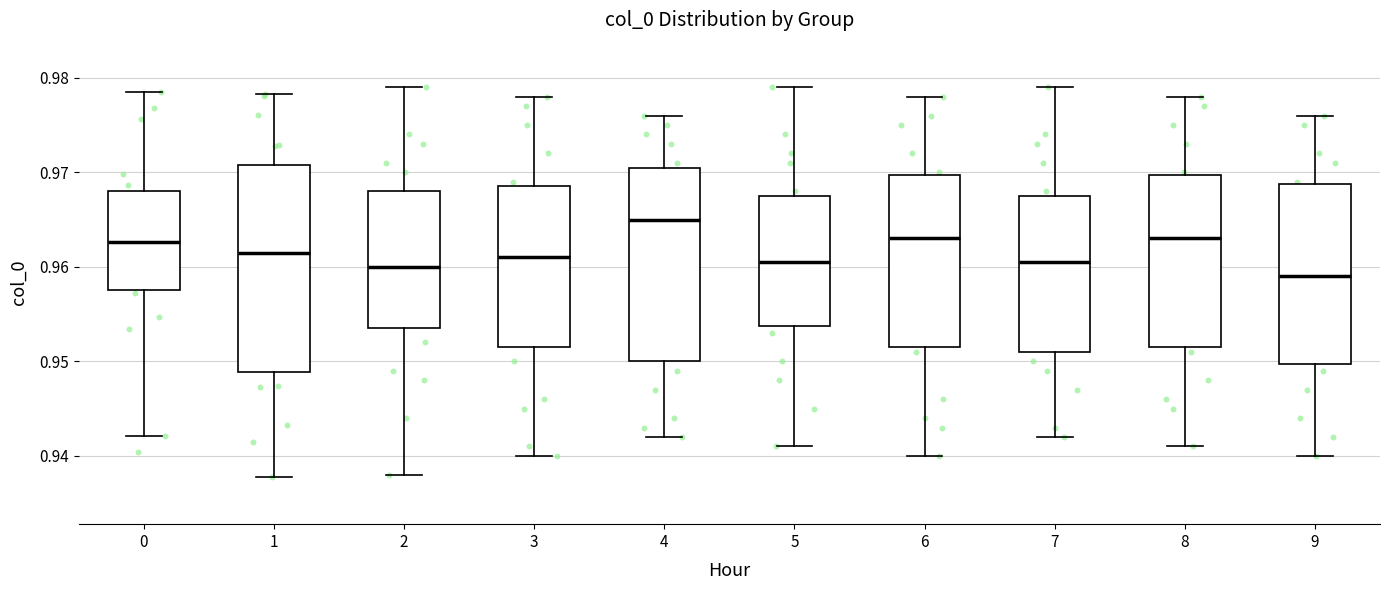

Where does the upper whisker of the box at x = 6 end on the y-axis? The values are not printed on the chart, so give them approximately, as read against the axis.

0.978